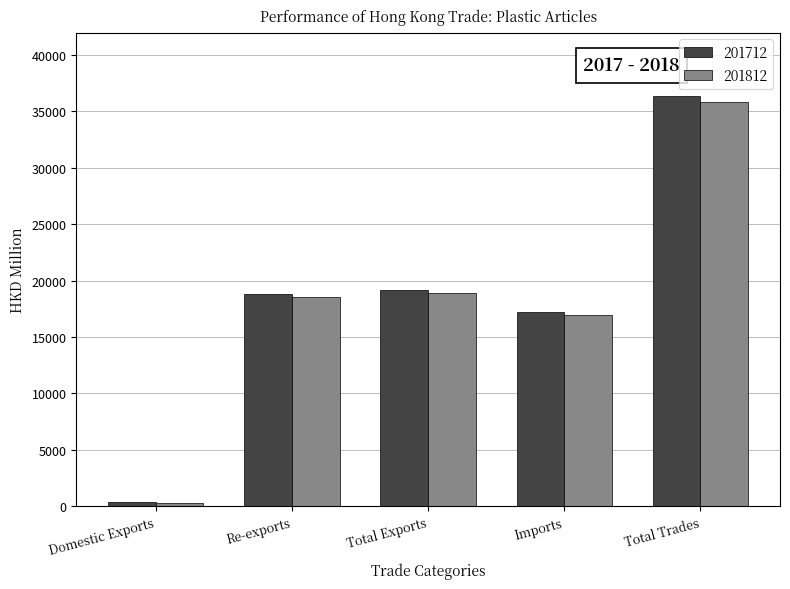

What is the spread (max minus min) of values at Domestic Exports?

62.2